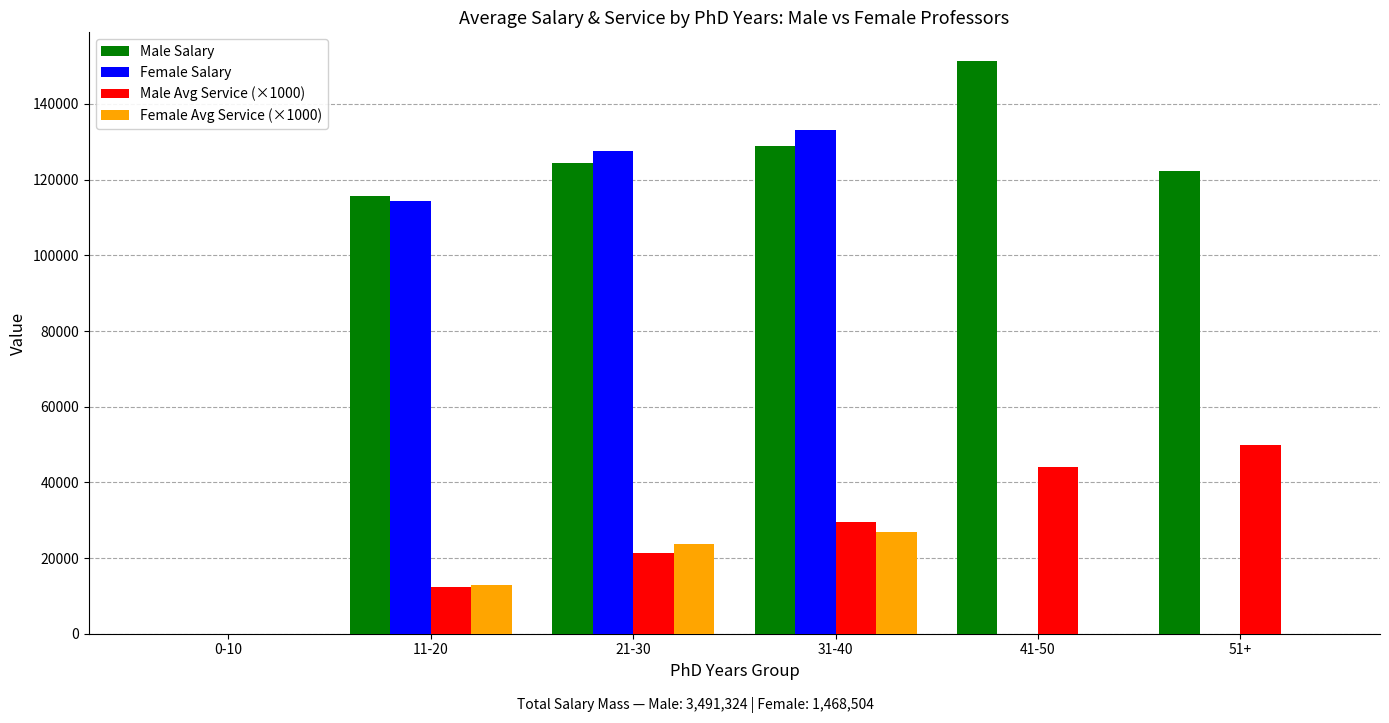

What is the maximum value for Male Avg Service (×1000)?

50000.0